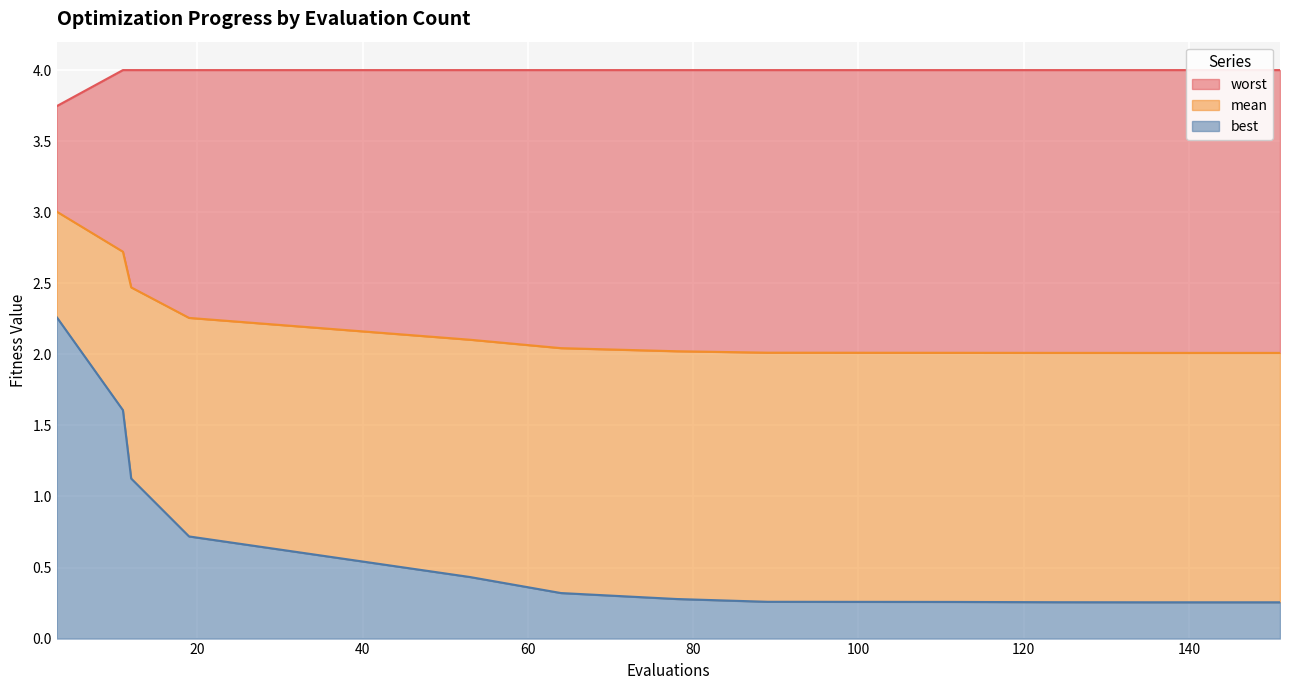

Which label corresponds to the smallest value in the chart?

135